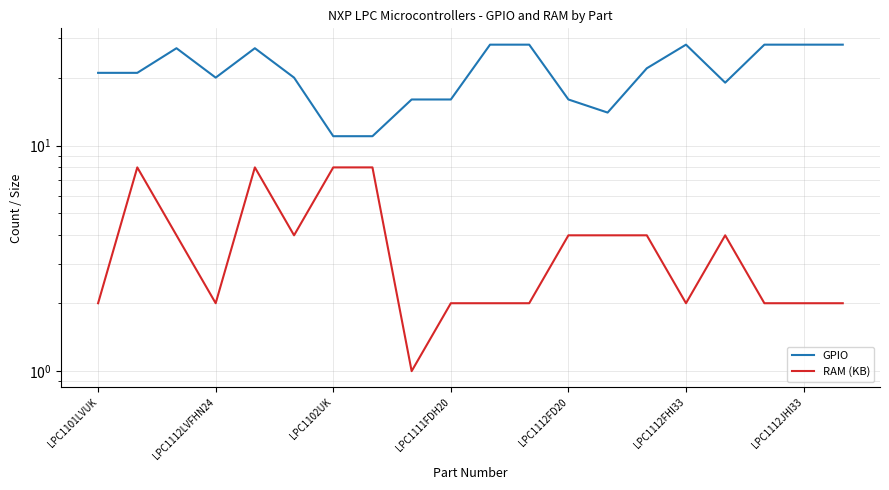

What is the value of the GPIO point at the 17th from the left?

19